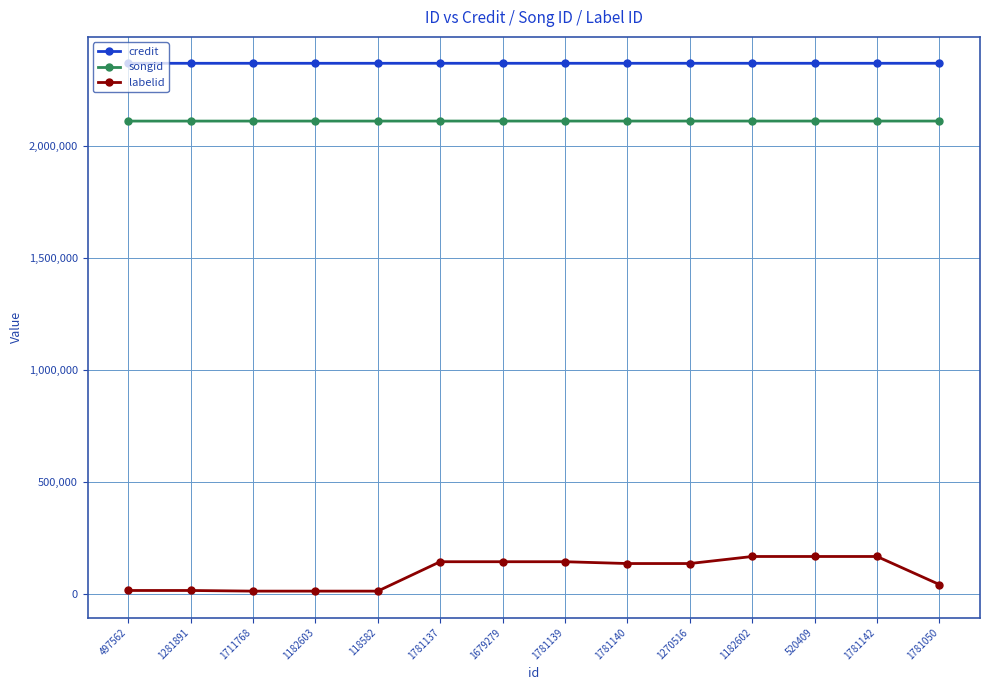

Which series has the largest total across all categories?

credit